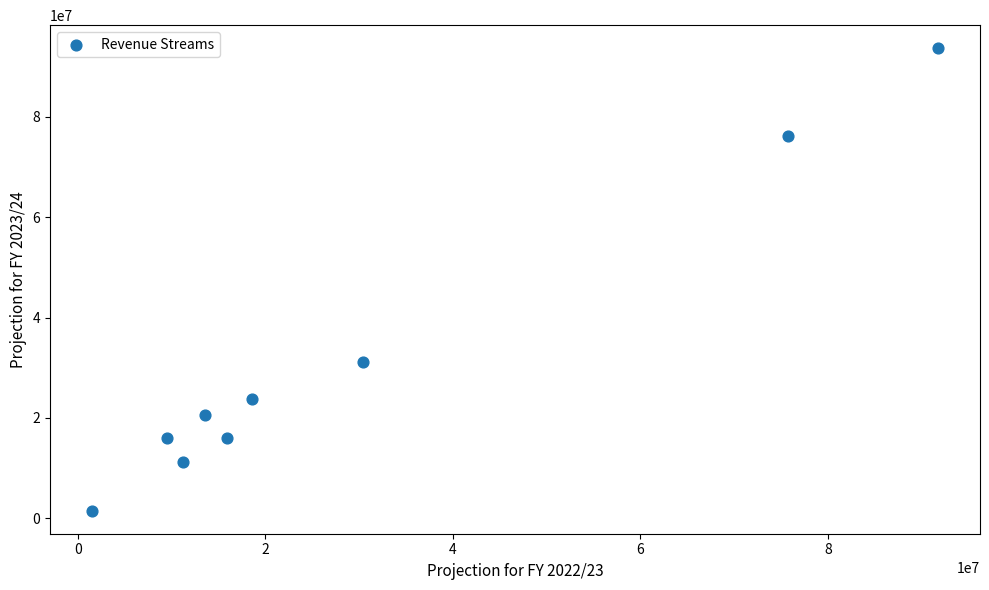

What Y value in the scatter plot is closest to 47580000?

31200000